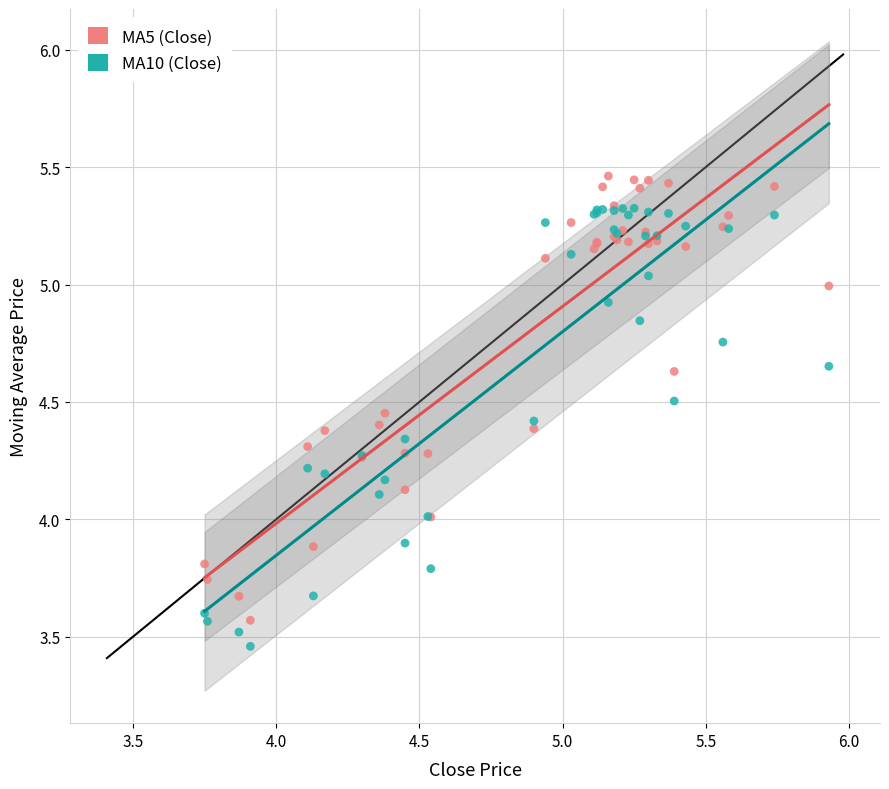

What is the X range (max minus min) for the scatter plot?

2.2